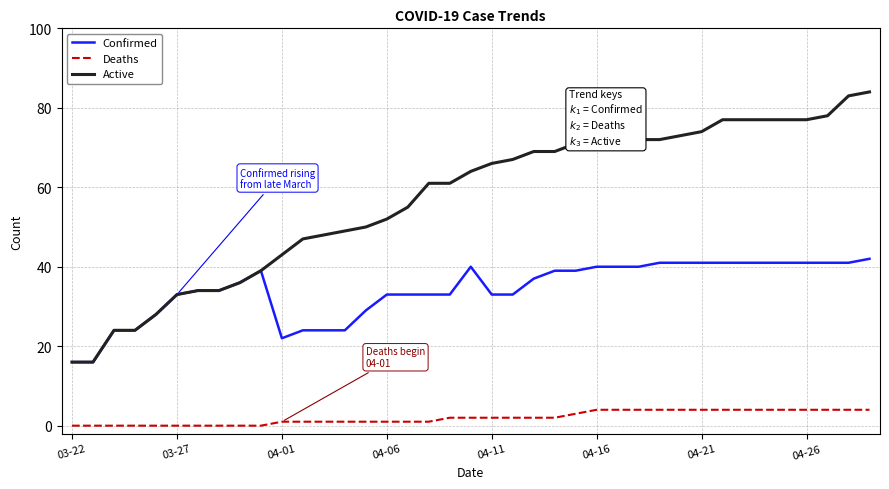

True or false: Active and Deaths cross at least once.

False